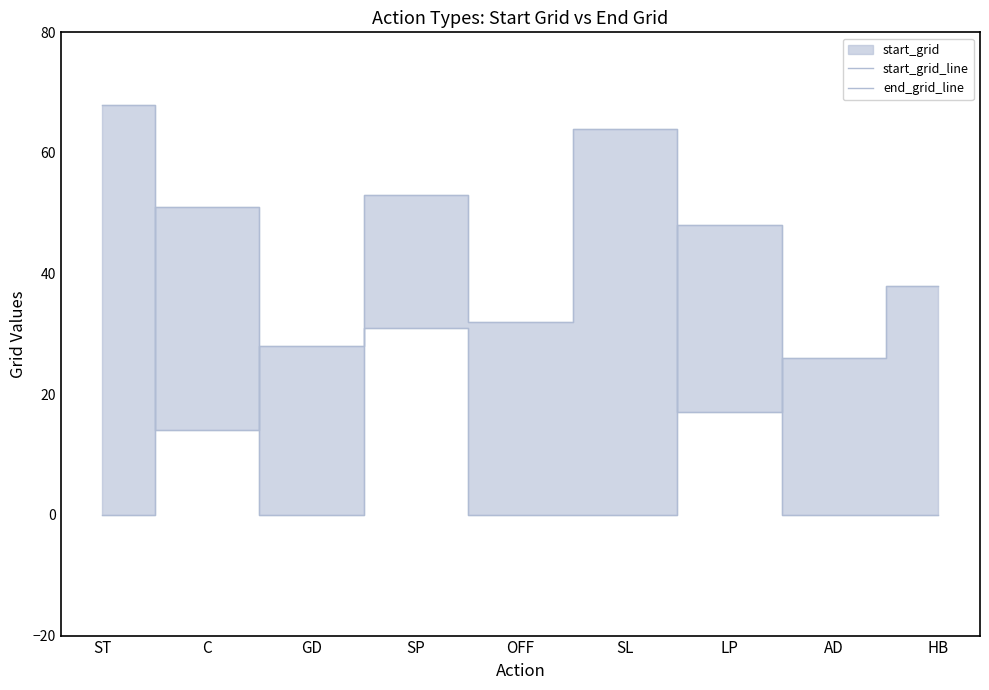

What is the difference between the end_grid_line values at ST and C?

51